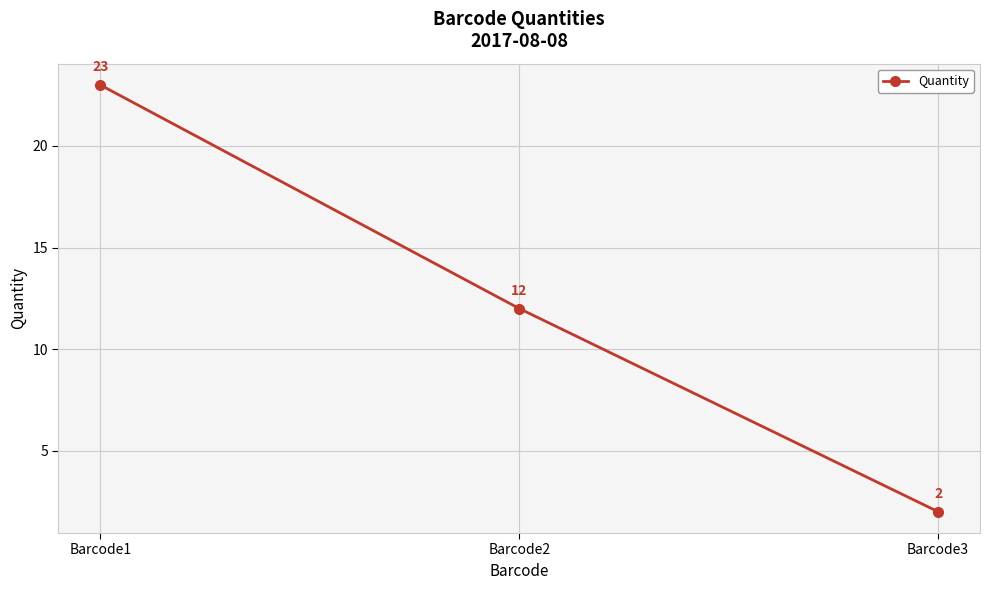

What is the difference between the values at Barcode2 and Barcode3?

10